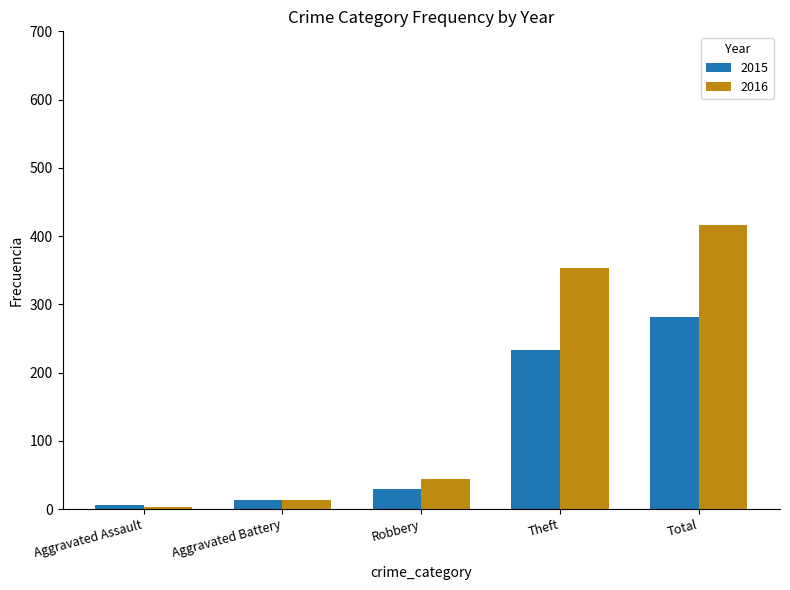

The value of 2016 at Total is 416. True or false?

True